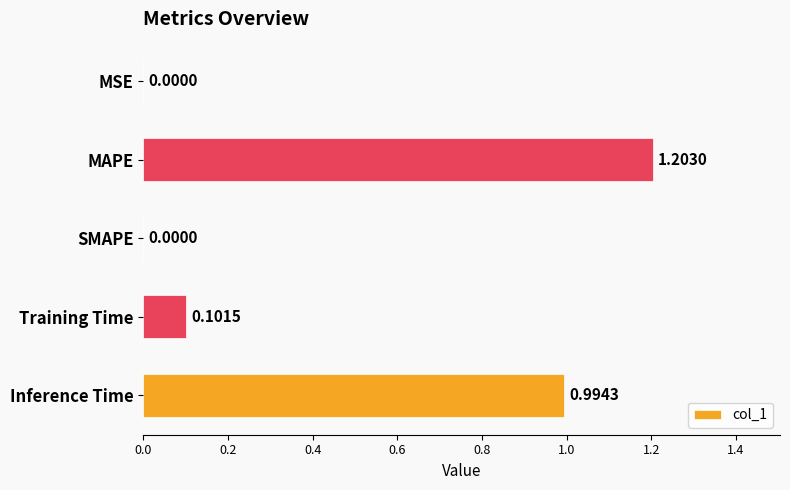

Which has a higher value, MAPE or Training Time?

MAPE